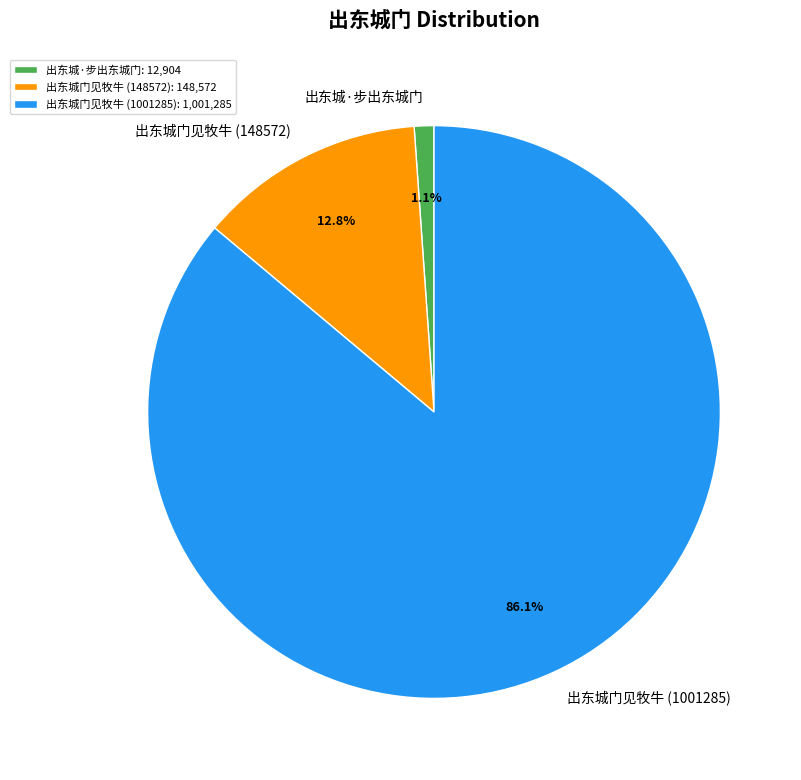

What is the total percentage of 出东城·步出东城门 and 出东城门见牧牛 (148572)?

13.9%